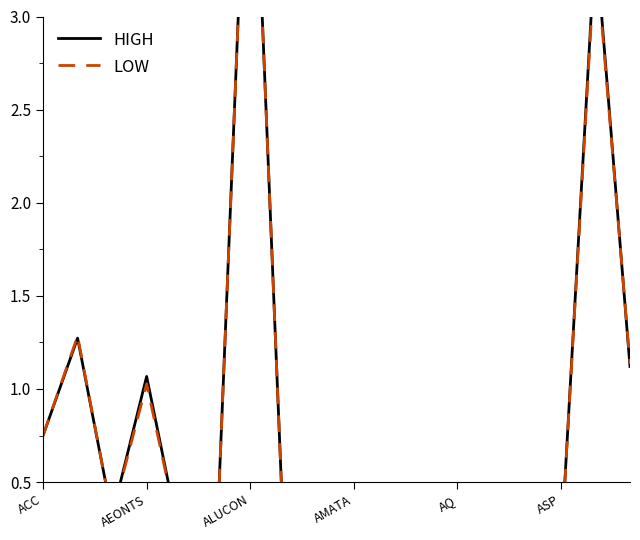

List the series in order of their overall mean, highest first.

HIGH, LOW